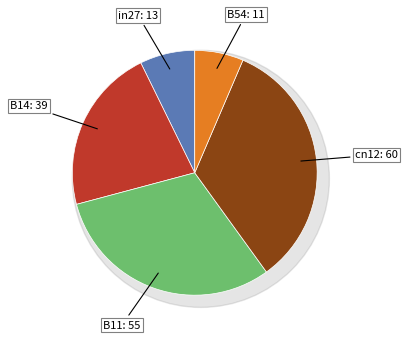

Is the sum of B11 and B54 greater than half?

No